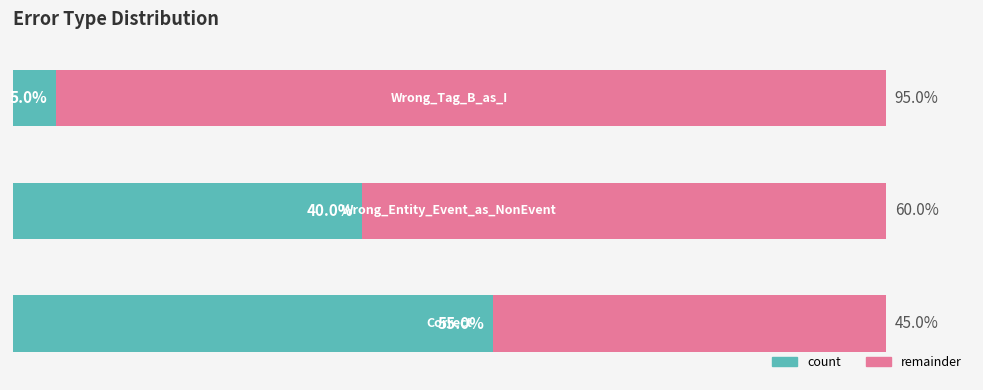

List the series in order of their overall mean, highest first.

remainder, count